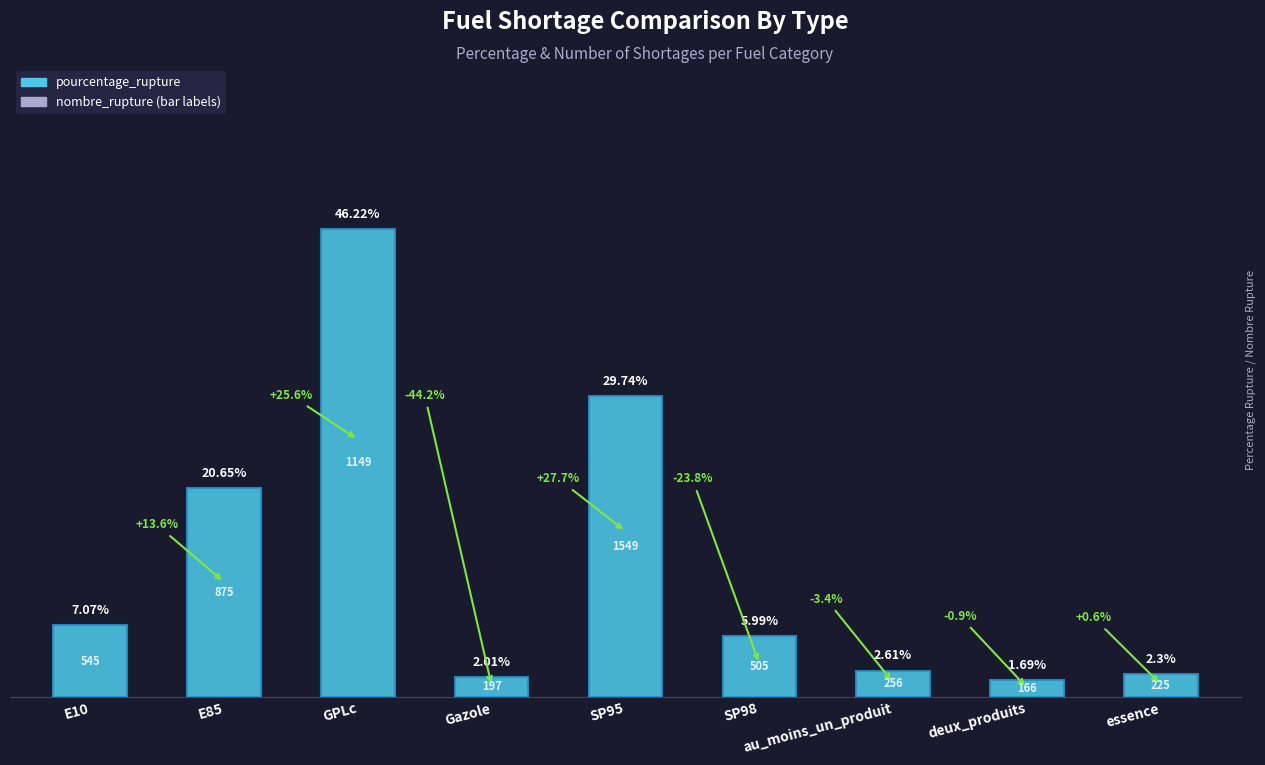

True or false: the data shows 29.7 at SP95.

True